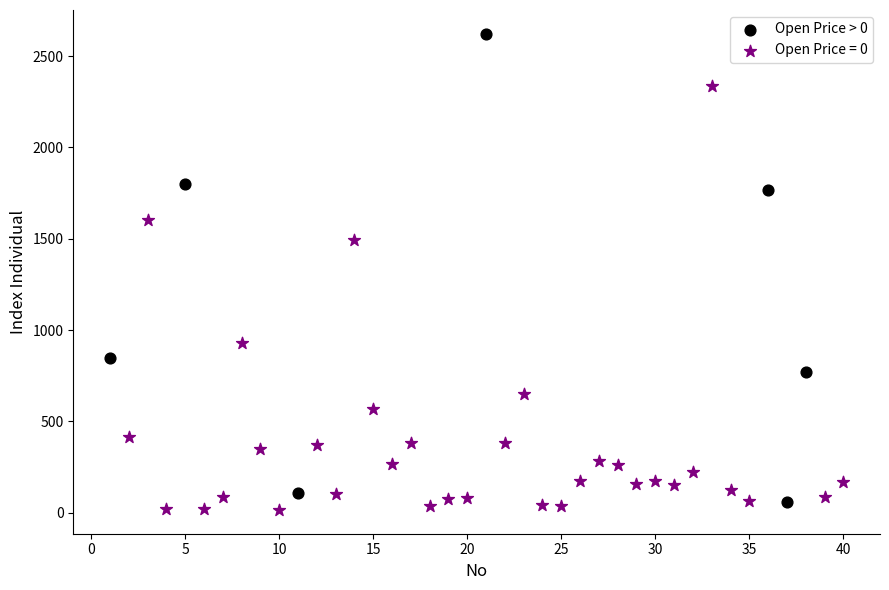

Which series has the widest spread of Y values?

Open Price > 0